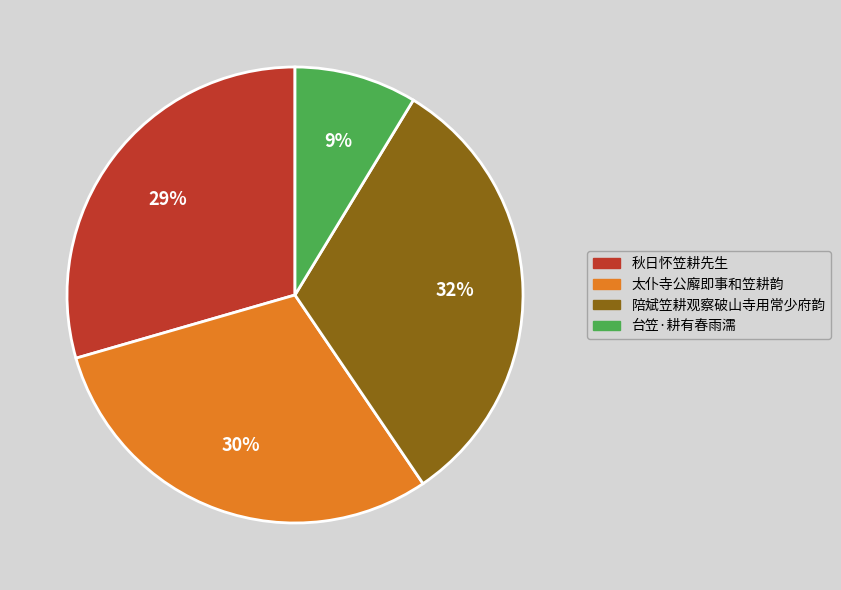

Combined, do 台笠·耕有春雨濡 and 秋日怀笠耕先生 account for over 50%?

No